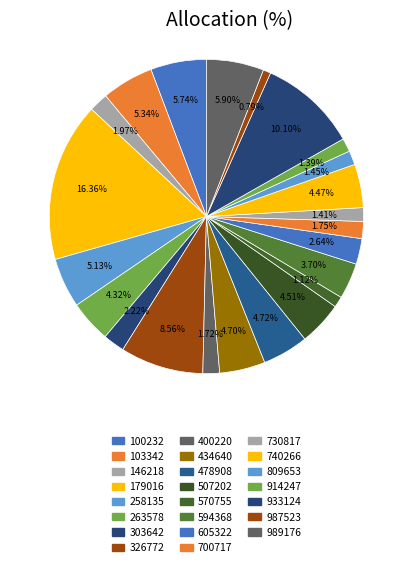

Rank the categories by value from highest to lowest.

179016, 933124, 326772, 989176, 100232, 103342, 258135, 478908, 434640, 507202, 740266, 263578, 594368, 605322, 303642, 146218, 700717, 400220, 809653, 730817, 914247, 570755, 987523